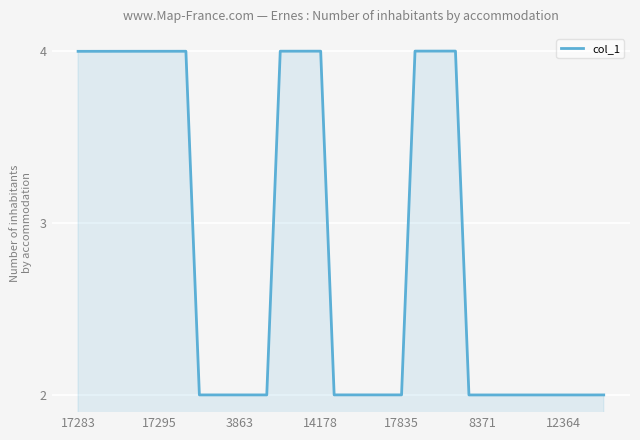

What is the maximum value shown in the chart?

4.0